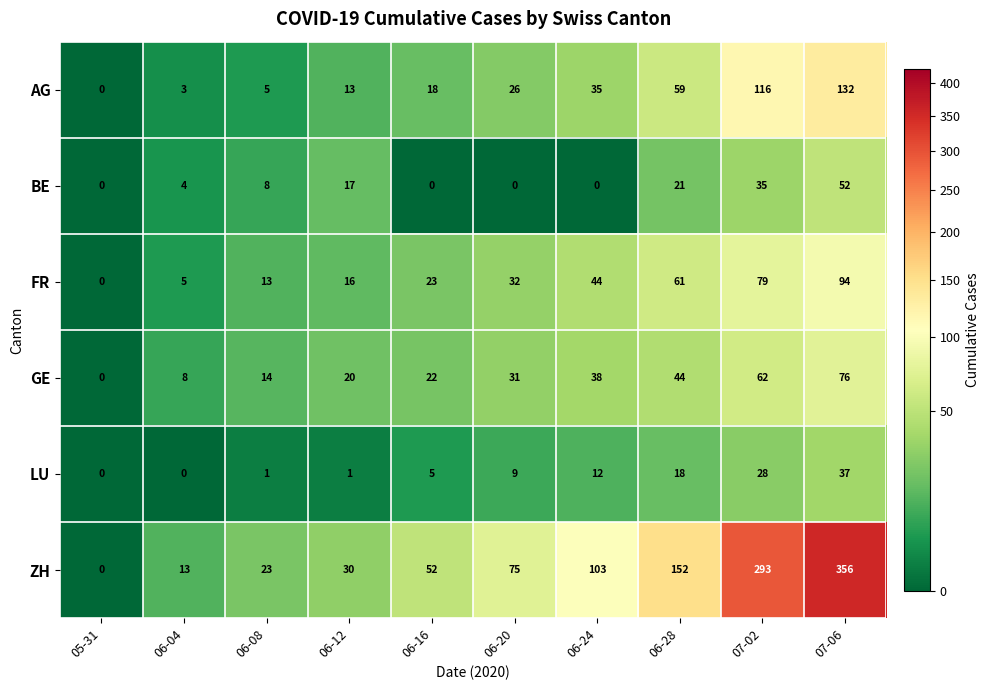

List the series in order of their peak value, highest first.

ZH, AG, FR, GE, BE, LU